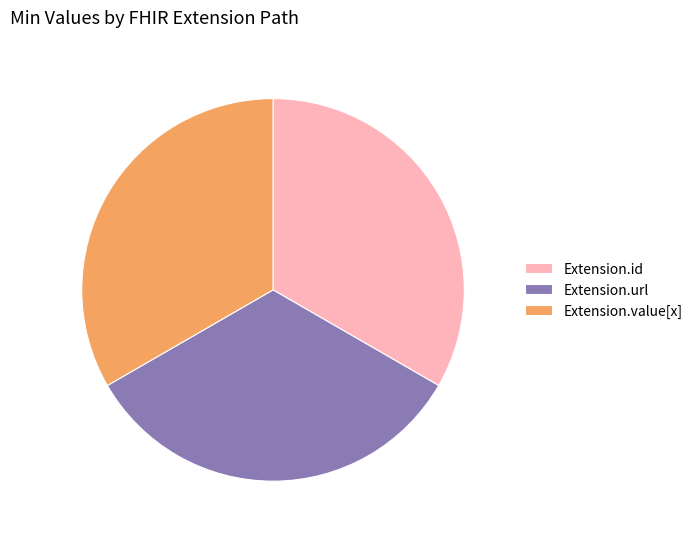

Is it true that Extension.id is 33% of the pie?

True